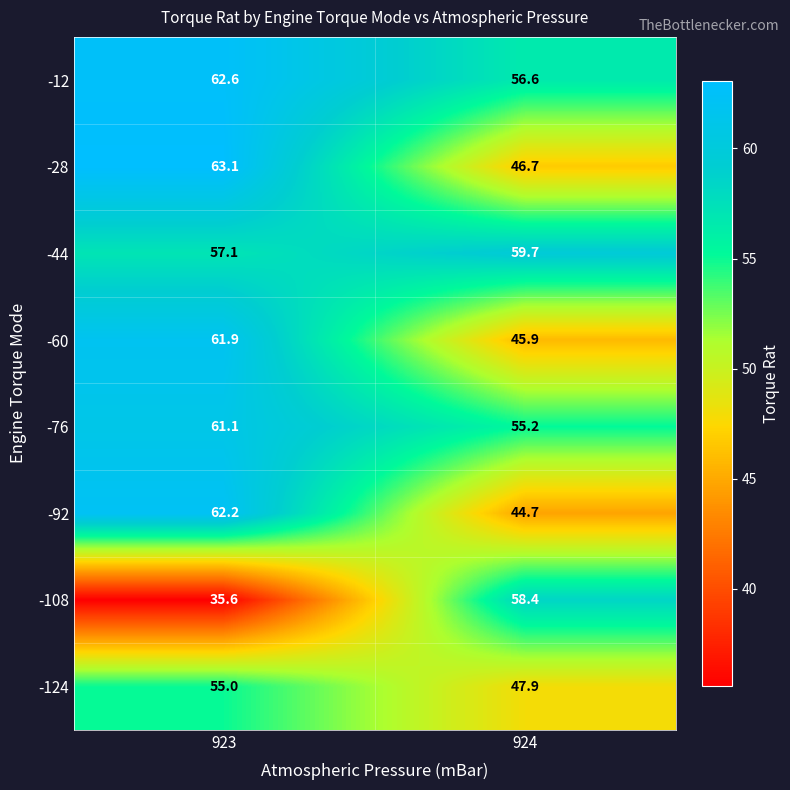

Which series changed the most between 923 and 924?

-108